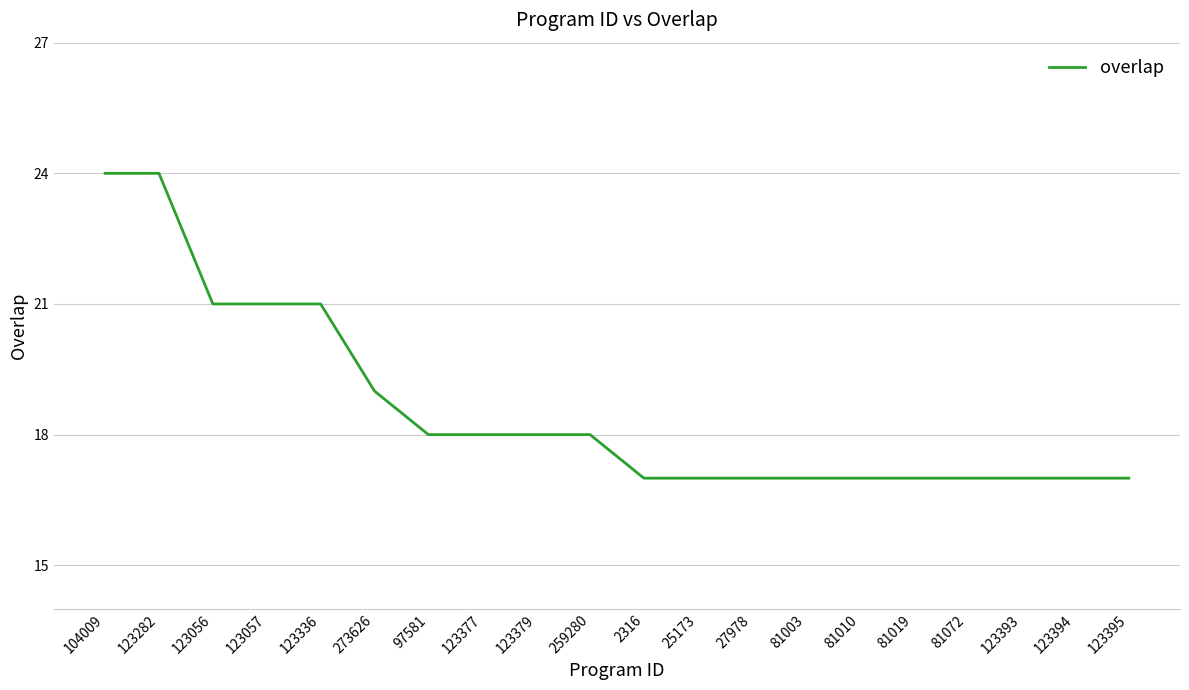

What is the difference between the values at 81003 and 123056?

4